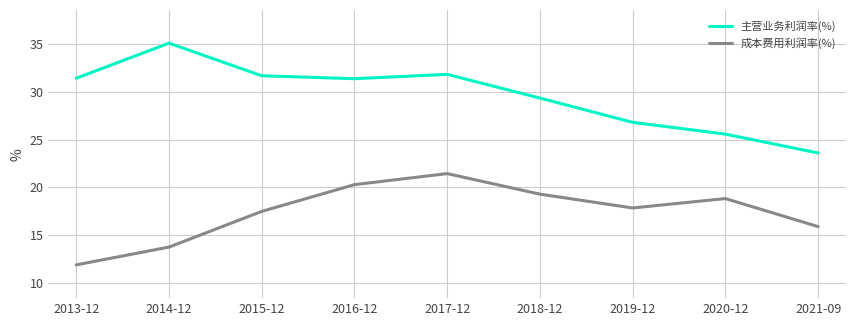

The 成本费用利润率(%) series shows 21.4 at 2017-12. True or false?

True